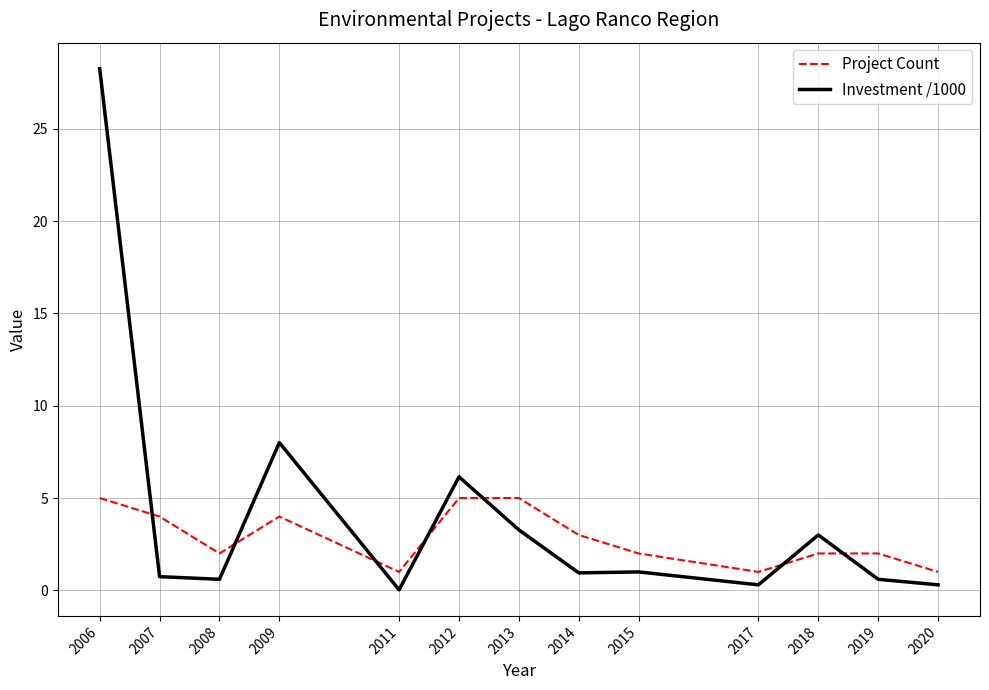

Rank the series at 2009 from lowest to highest value.

Project Count, Investment /1000